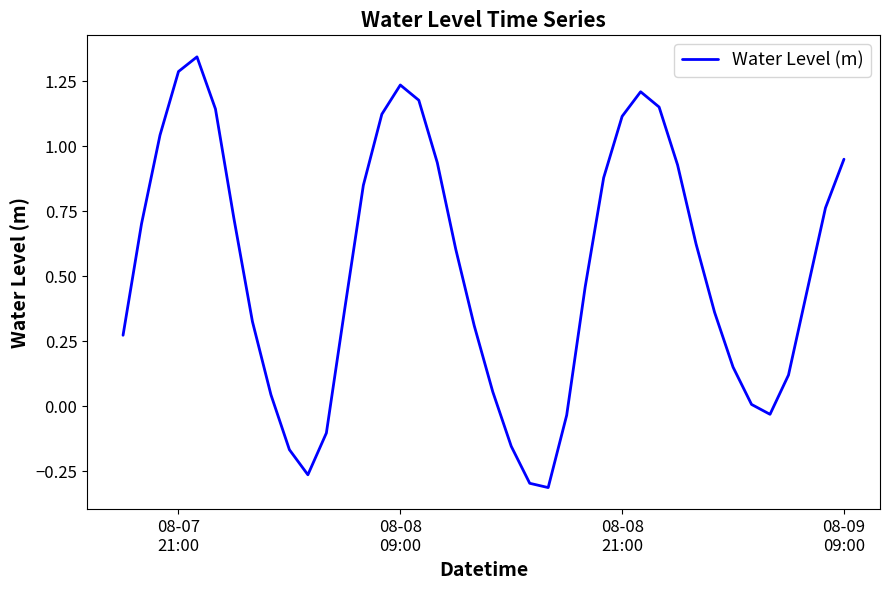

What is the difference between the second highest and second lowest values?

1.6